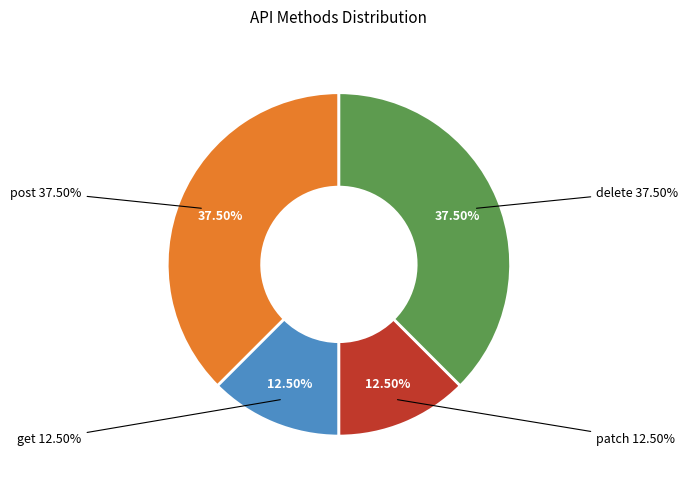

Rank the categories by value from highest to lowest.

post, delete, get, patch